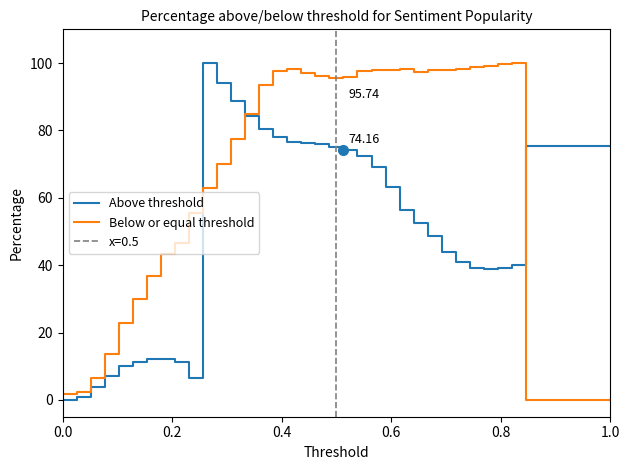

List the series in order of their peak value, lowest first.

Above threshold, Below or equal threshold